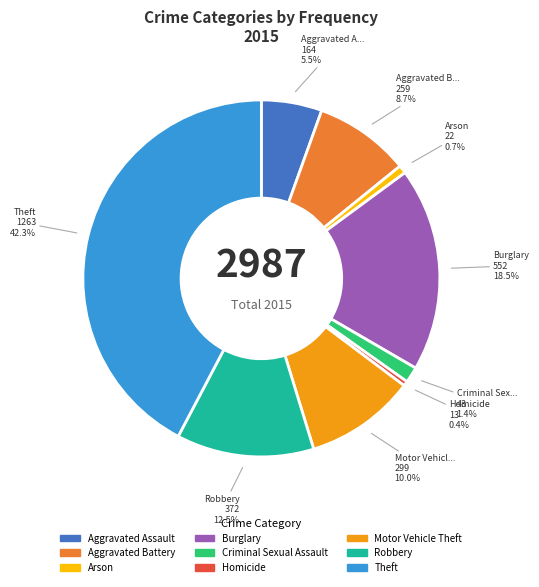

How much of the chart is everything except Aggravated Assault?

94.5%